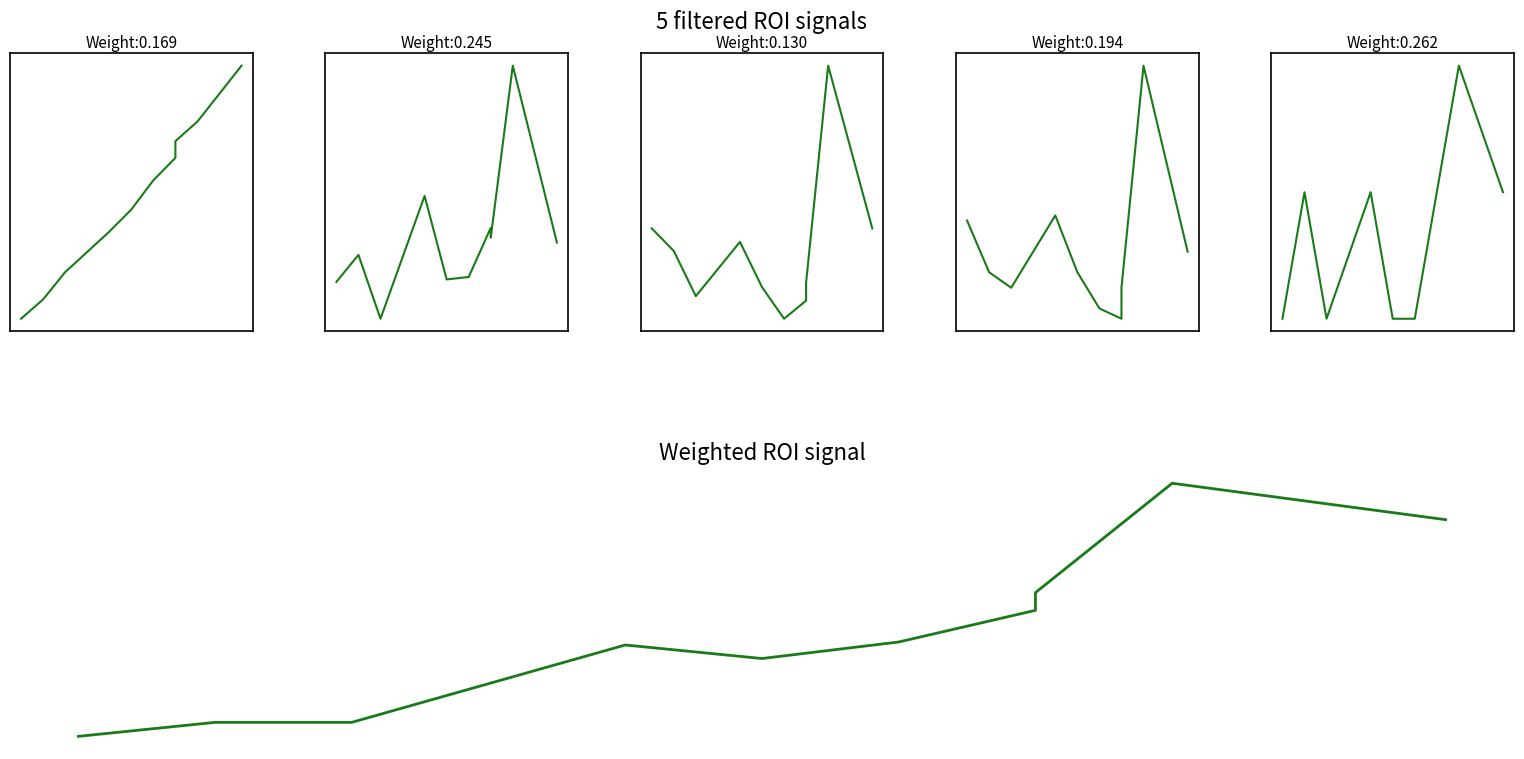

Is this an area chart (filled region under the line)?

No